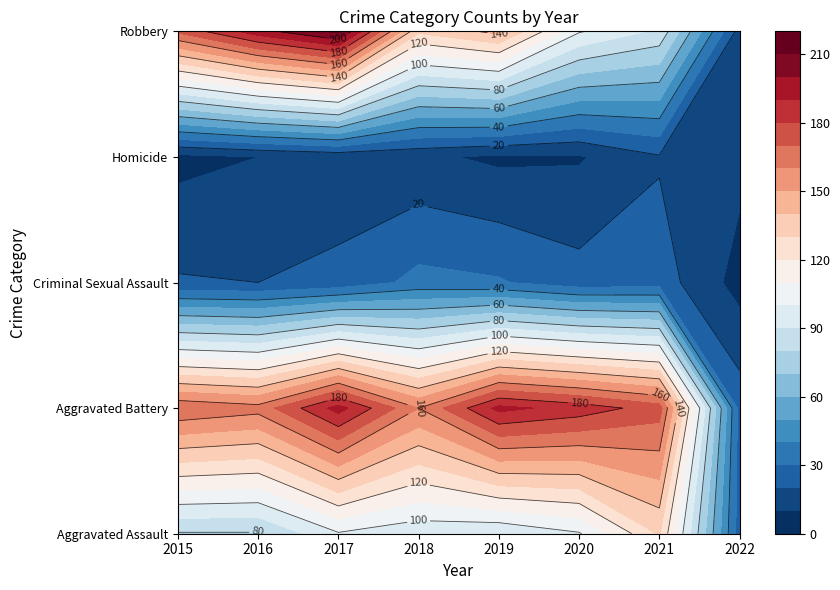

At which category does the chart reach its minimum across all series?

2022